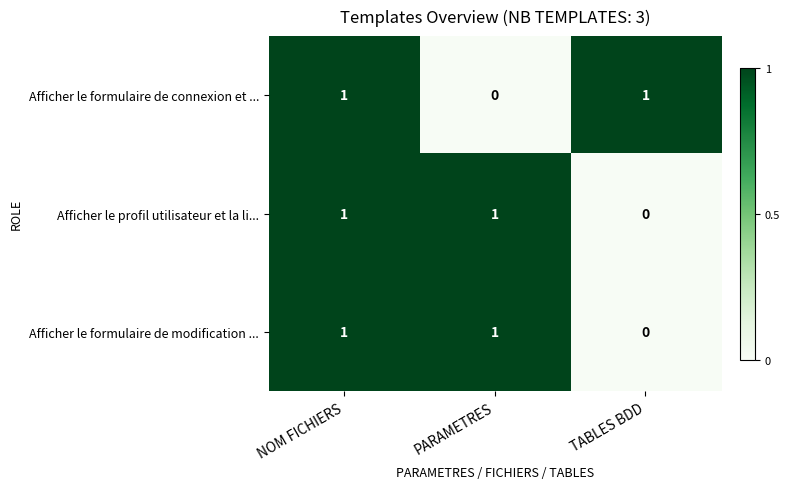

How many series are shown in this chart?

3